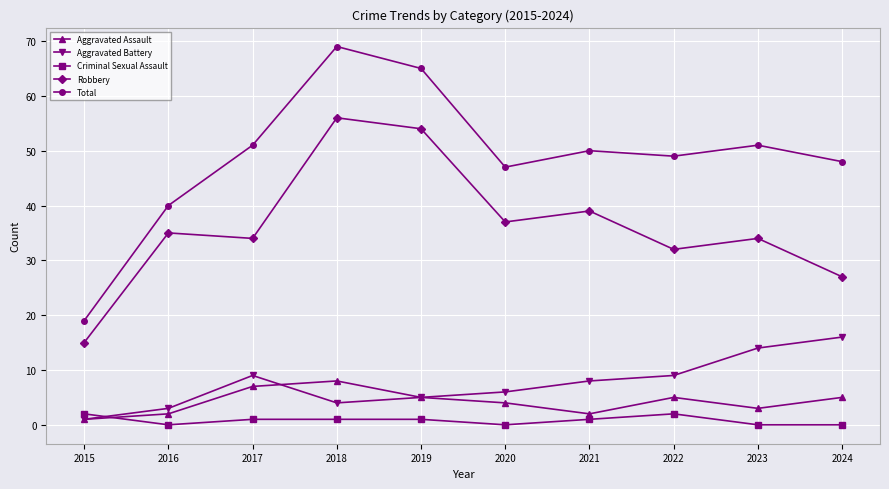

At which label does Aggravated Assault reach its peak?

2018